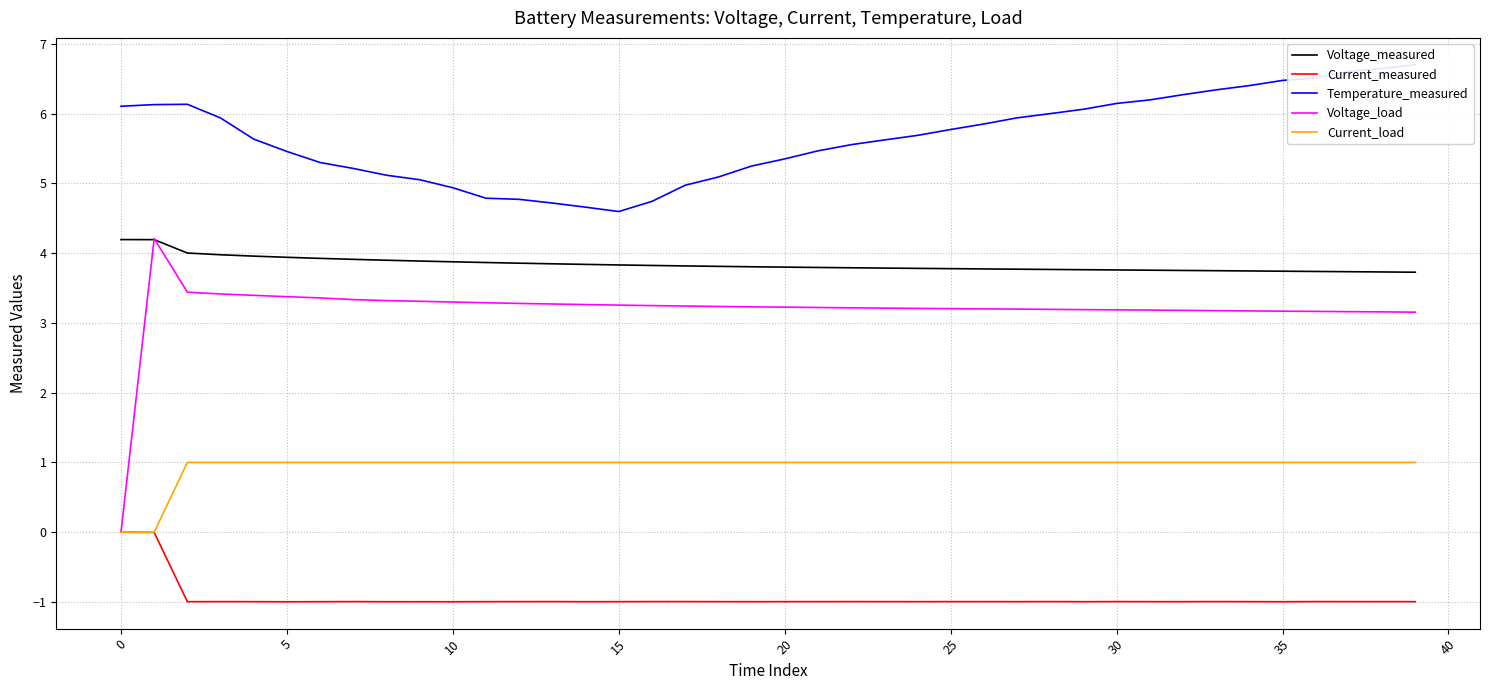

Is it true that Voltage_measured equals 1.2 at 27?

False